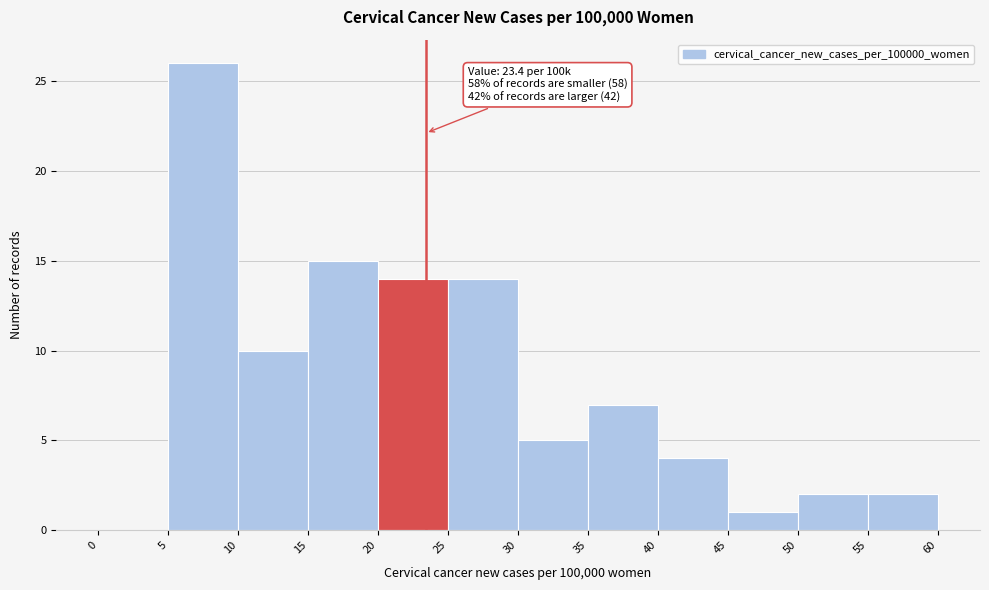

Which range on the x-axis has the tallest bar?

5 to 10